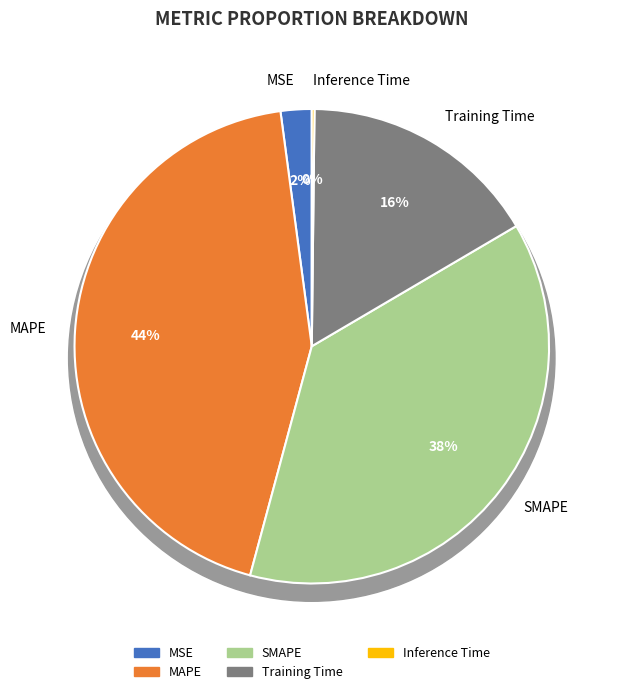

What percentage is the SMAPE slice, to the nearest percent?

38%